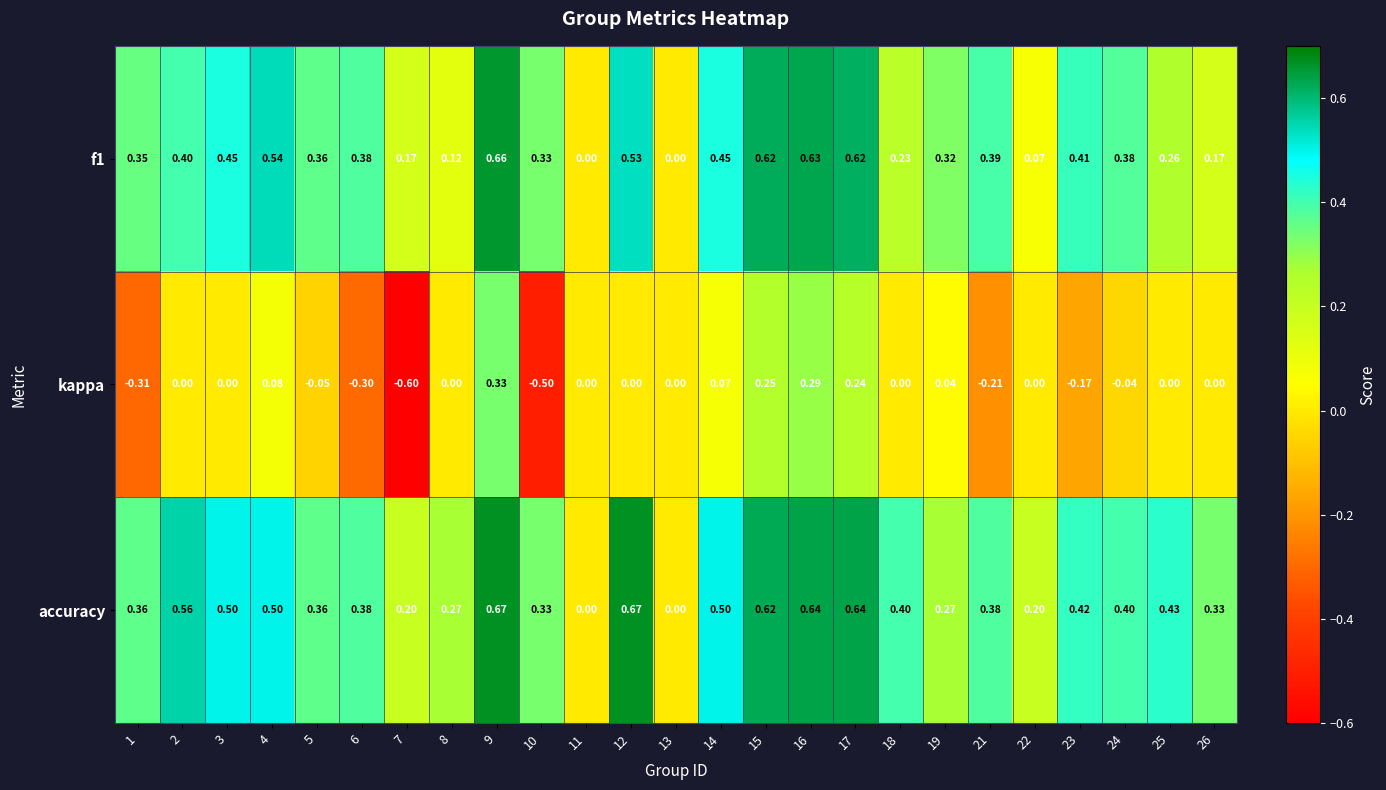

Which series has the largest range (max minus min)?

kappa